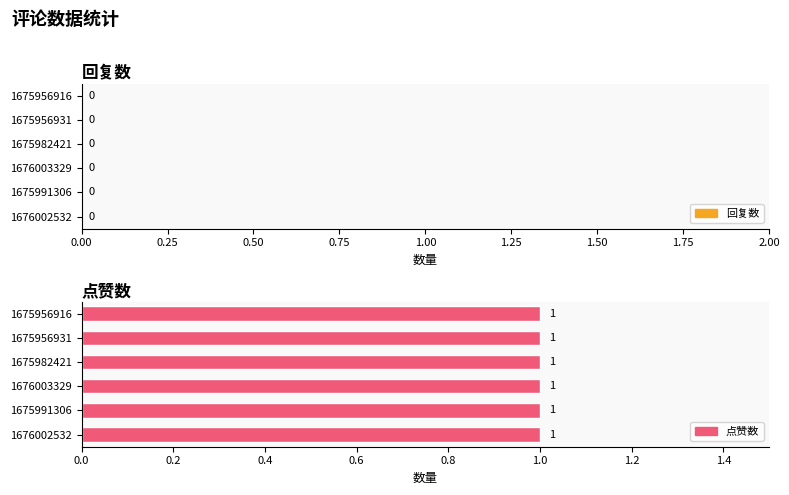

What is the sum of all 点赞数 values?

6